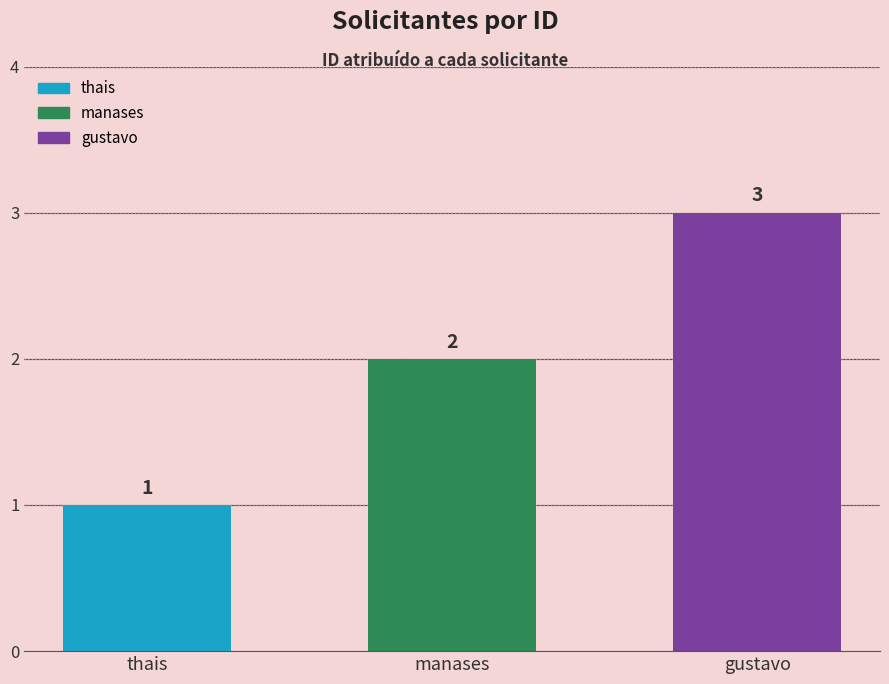

The value at thais is 1. True or false?

False